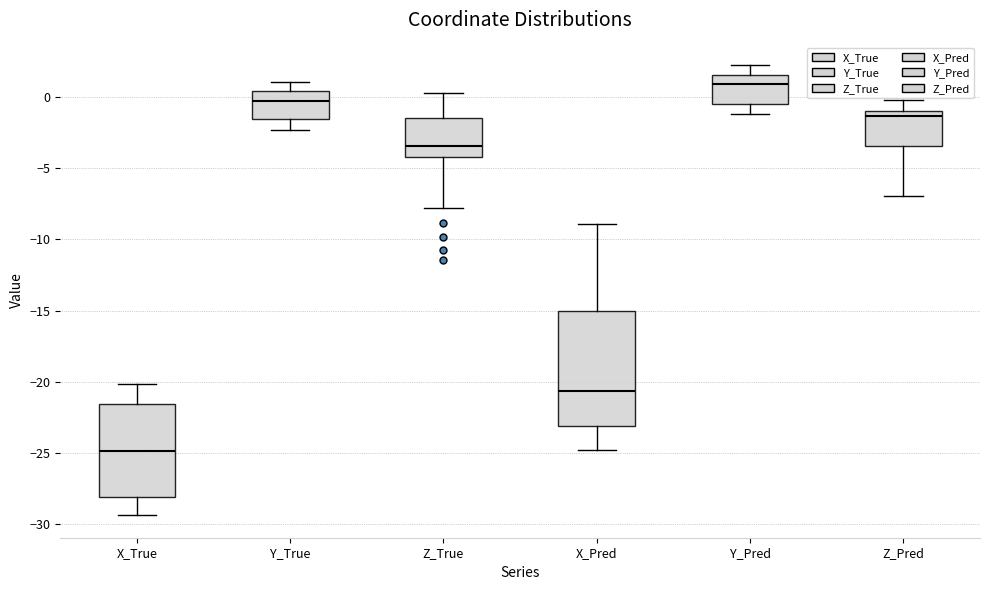

Which box is the tallest, from its lower edge to its upper edge?

X_Pred